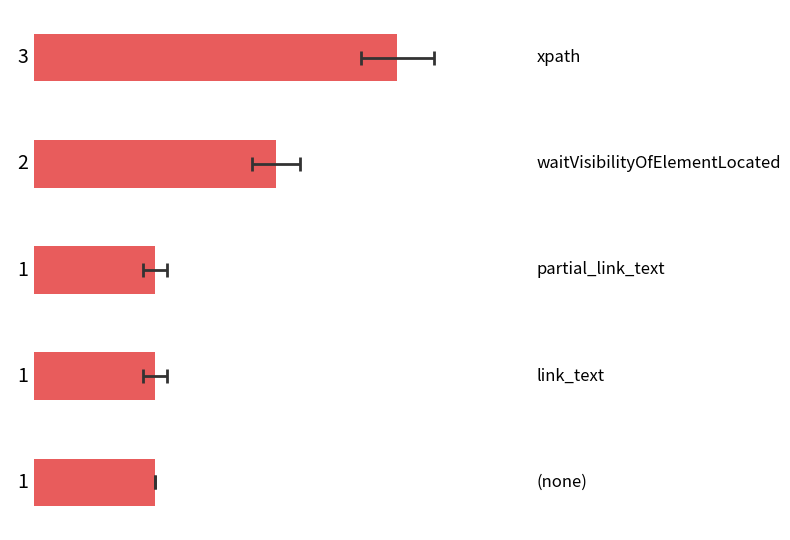

Are the bars grouped side by side (vs. stacked)?

No